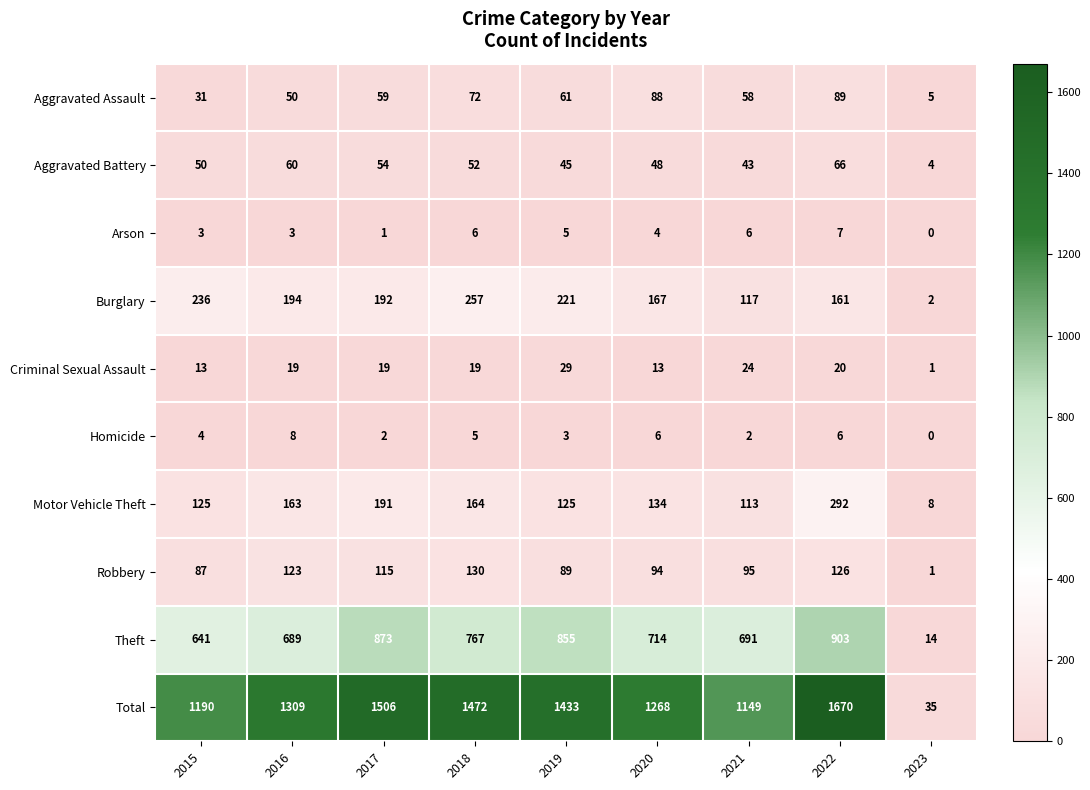

How many categories are shown in the chart?

9